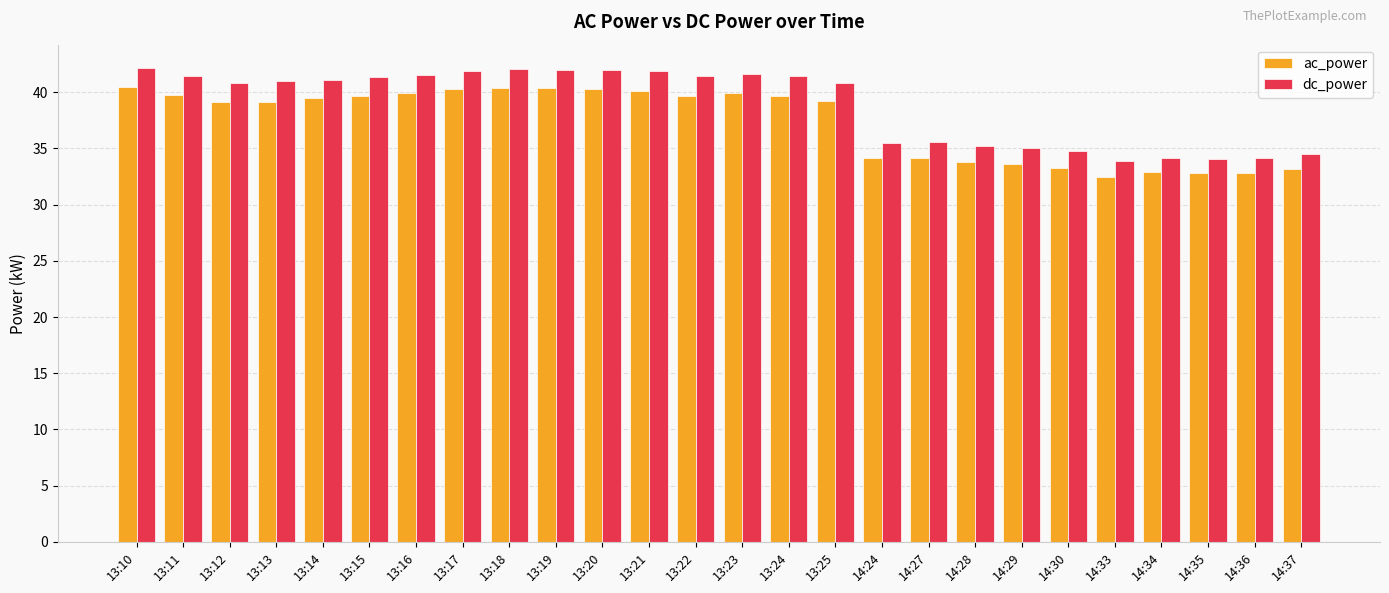

What is the average value of the dc_power series?

38.9